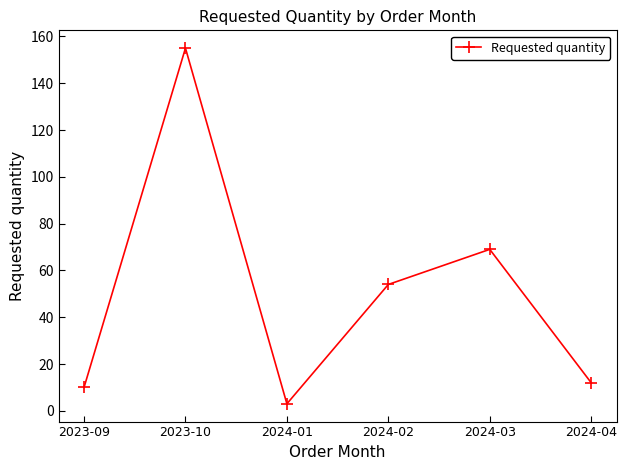

What position from the right is 2024-04?

1